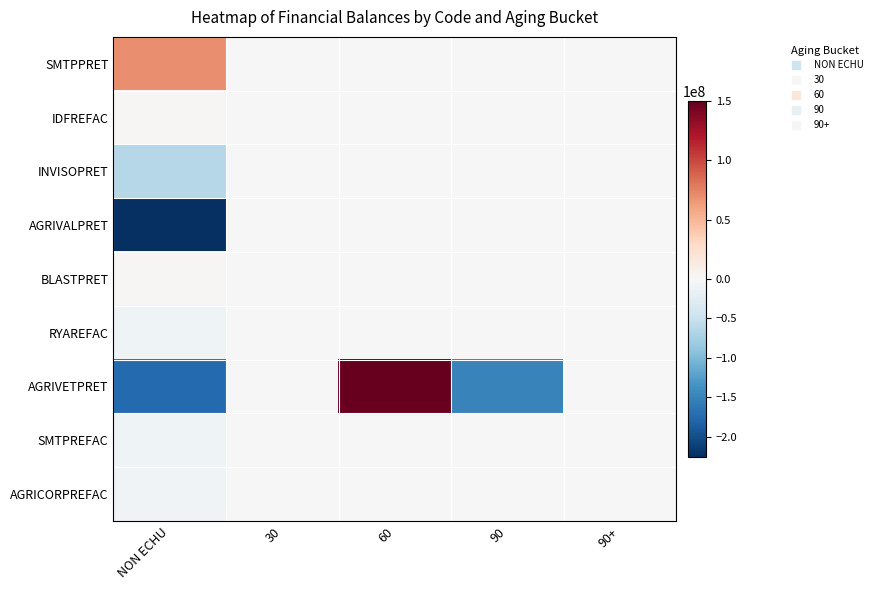

Which label corresponds to the smallest value in the chart?

NON ECHU